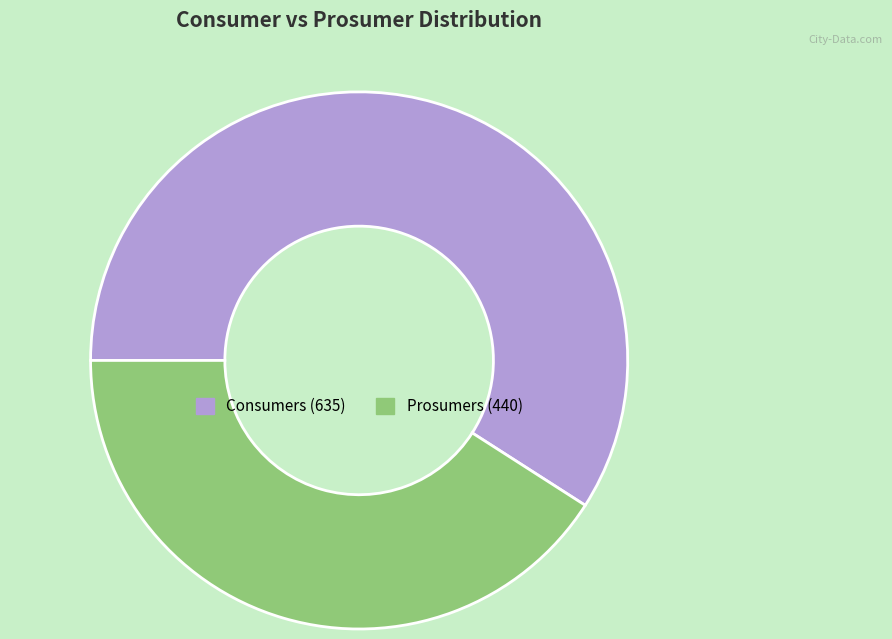

Which slice is the smallest?

Prosumers